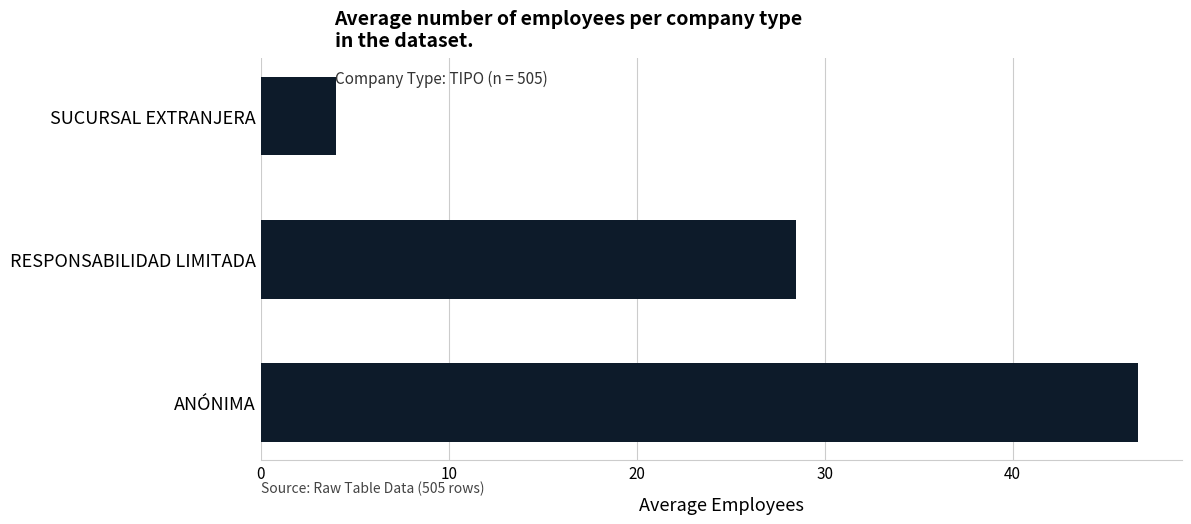

Are the bars horizontal?

Yes